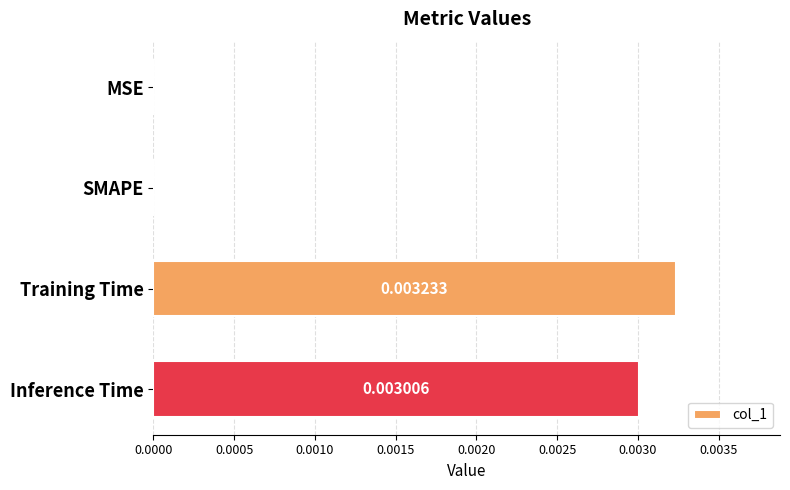

How many positive values are there?

2